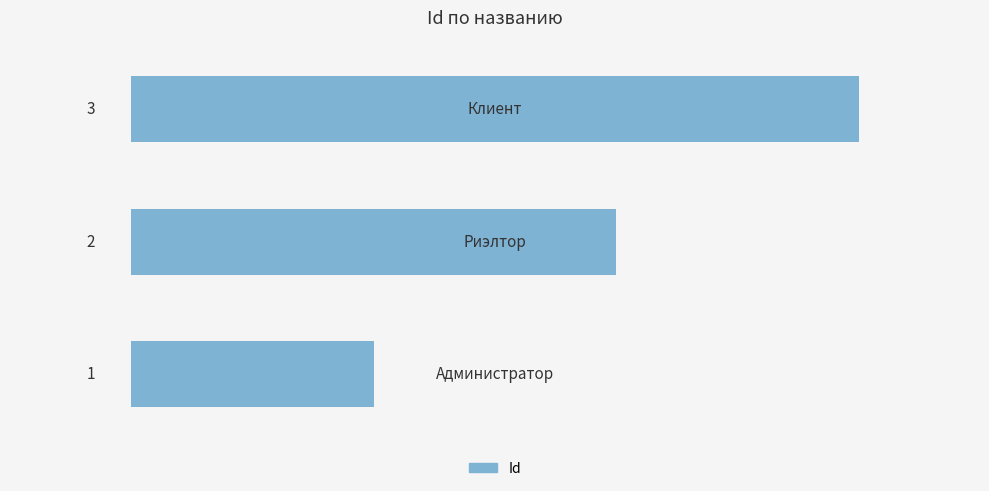

How many values are between 1 and 3?

3